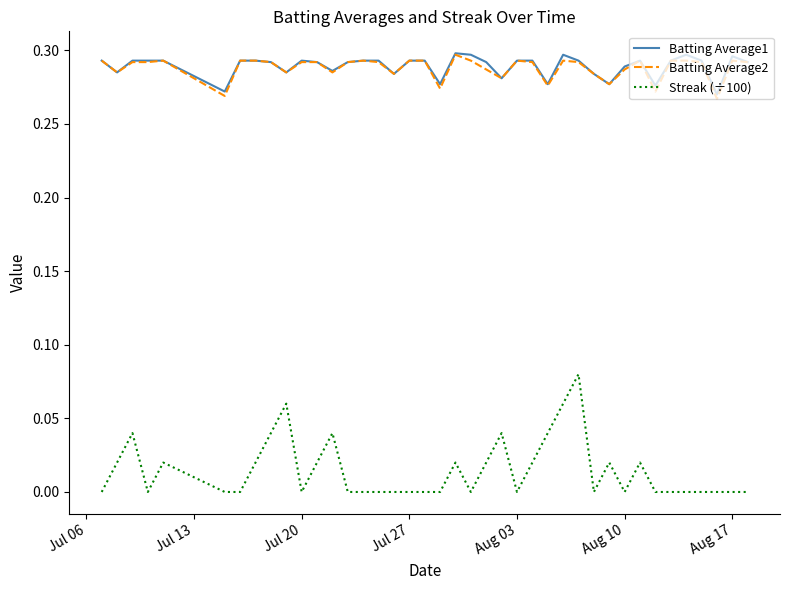

Which series has the widest spread of values?

Streak (÷100)